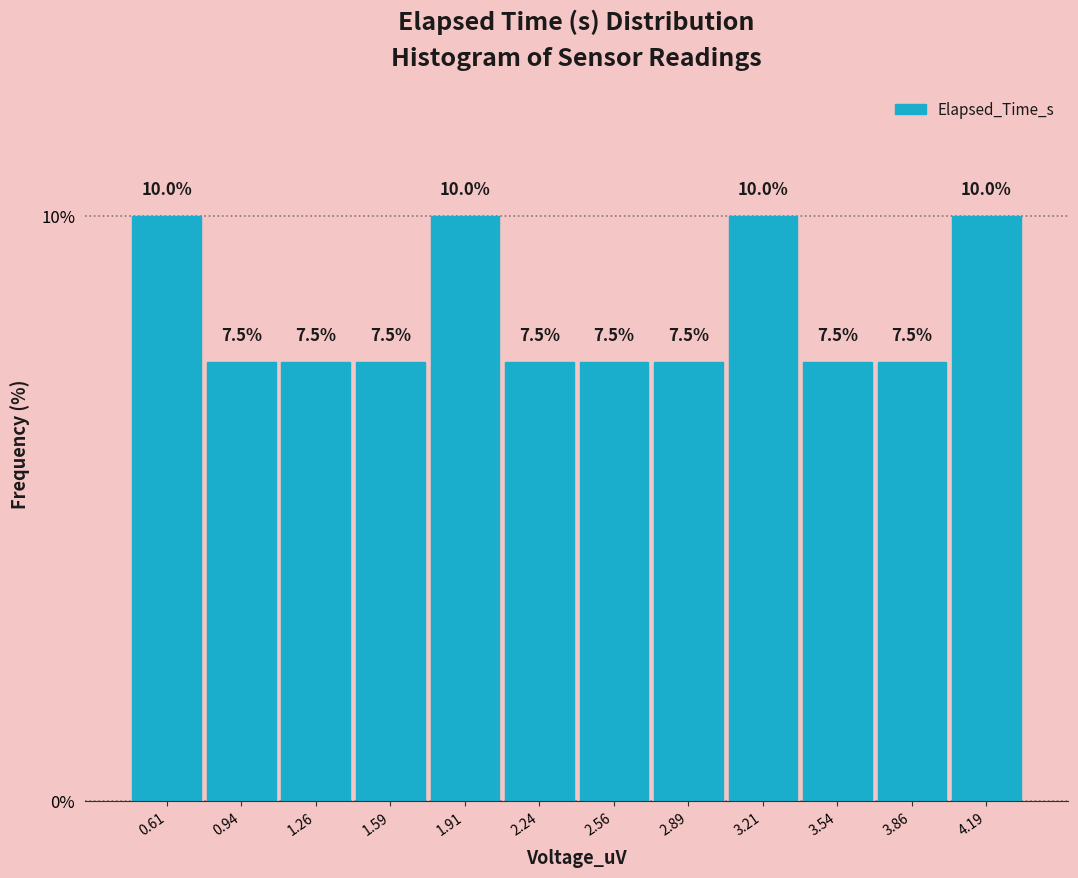

Reading left to right, transcribe this chart: for each bar, give the range it covers on the x-axis and its height. The bar edges are not printed on the chart, so give them approximately, as read against the axis.

0.45 to 0.75: 10.0
0.75 to 1.10: 7.5
1.10 to 1.40: 7.5
1.40 to 1.75: 7.5
1.75 to 2.05: 10.0
2.05 to 2.40: 7.5
2.40 to 2.70: 7.5
2.70 to 3.05: 7.5
3.05 to 3.35: 10.0
3.35 to 3.70: 7.5
3.70 to 4.00: 7.5
4.00 to 4.35: 10.0